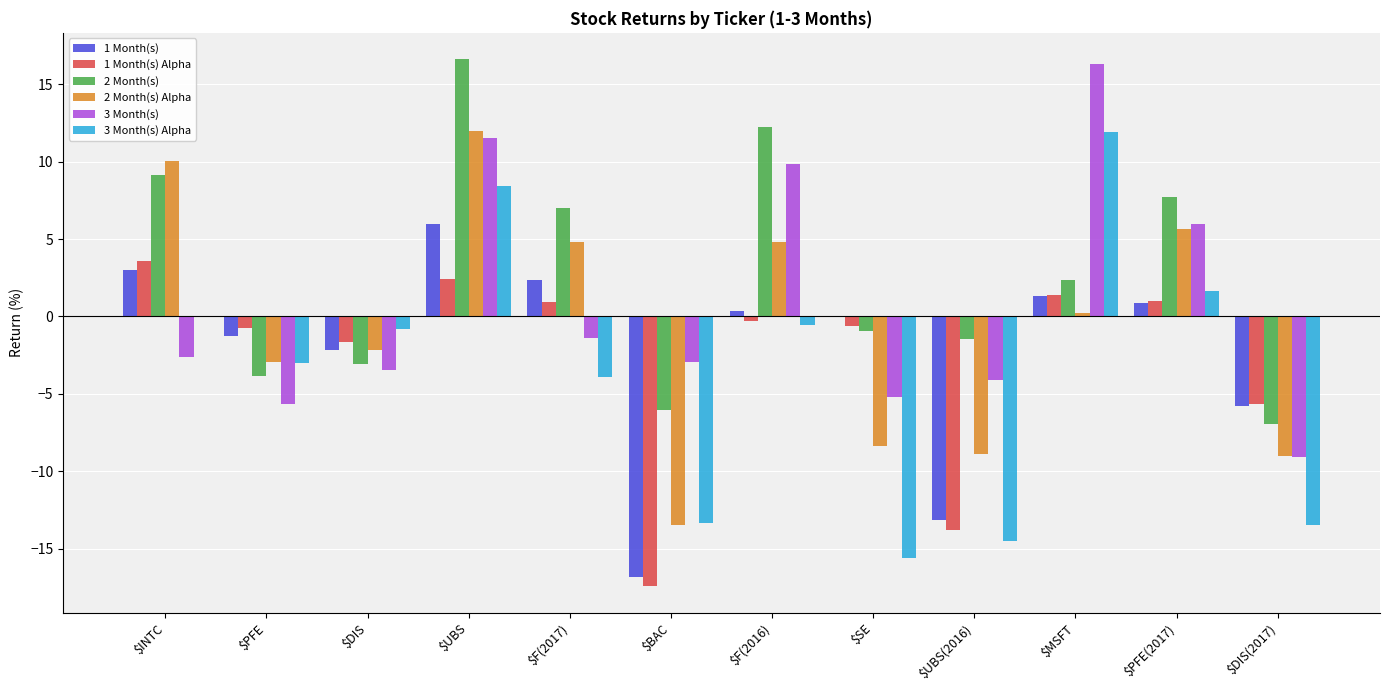

How many positive values does the 2 Month(s) series have?

6